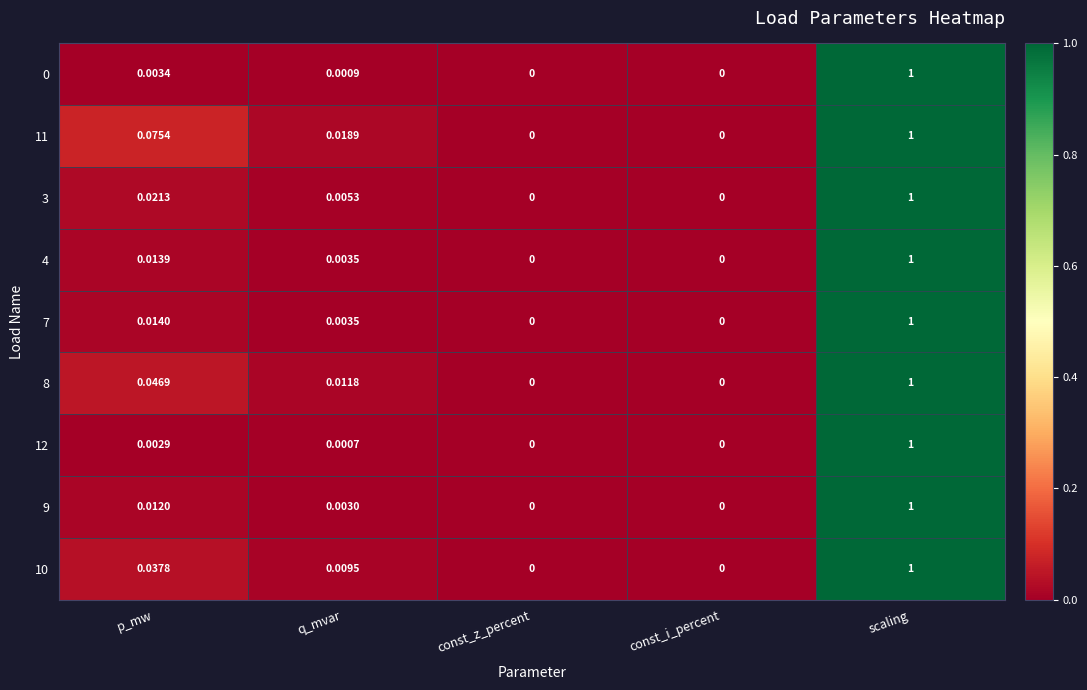

Count the number of data series in this chart.

9